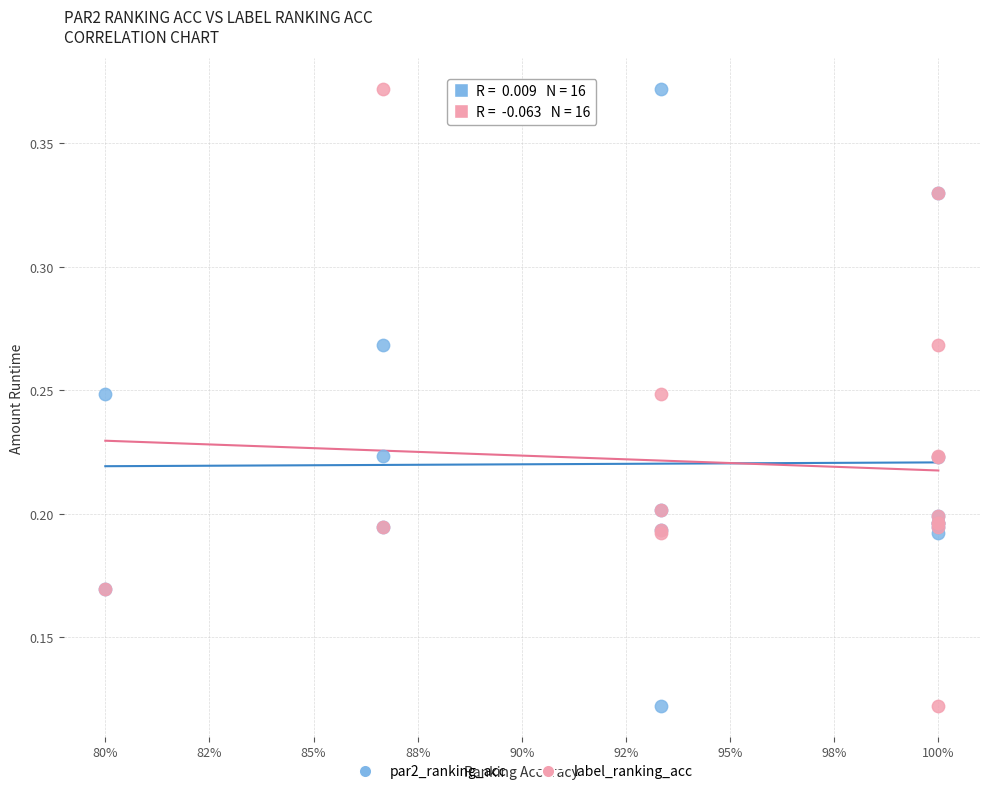

What are all the series names shown in the legend?

par2_ranking_acc, label_ranking_acc